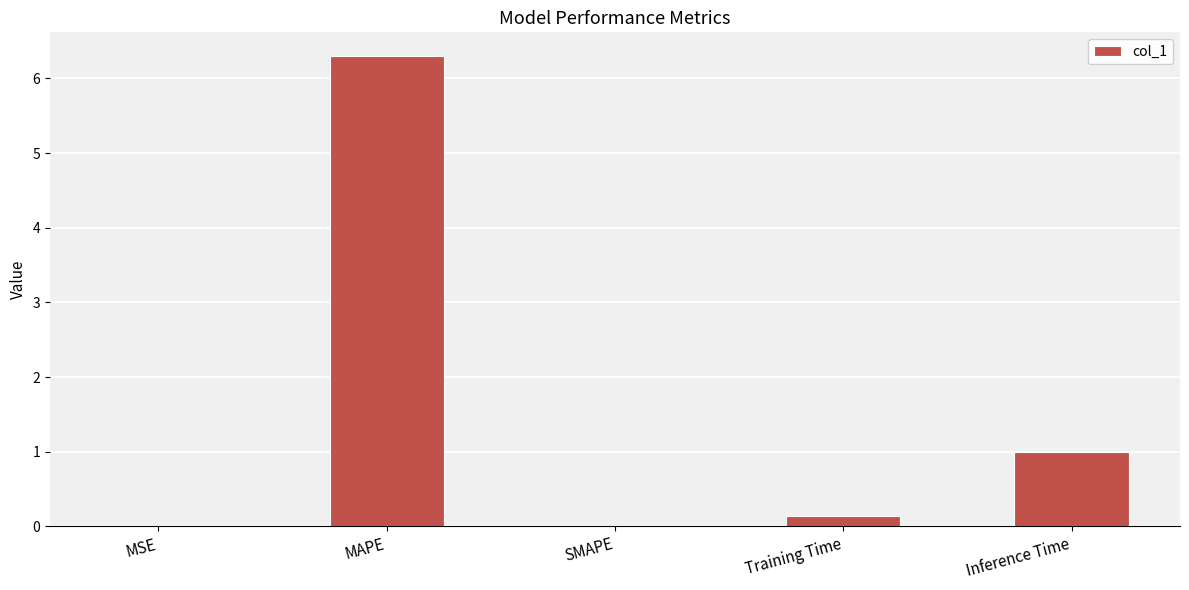

Where is the data nearest to the value 3?

Inference Time